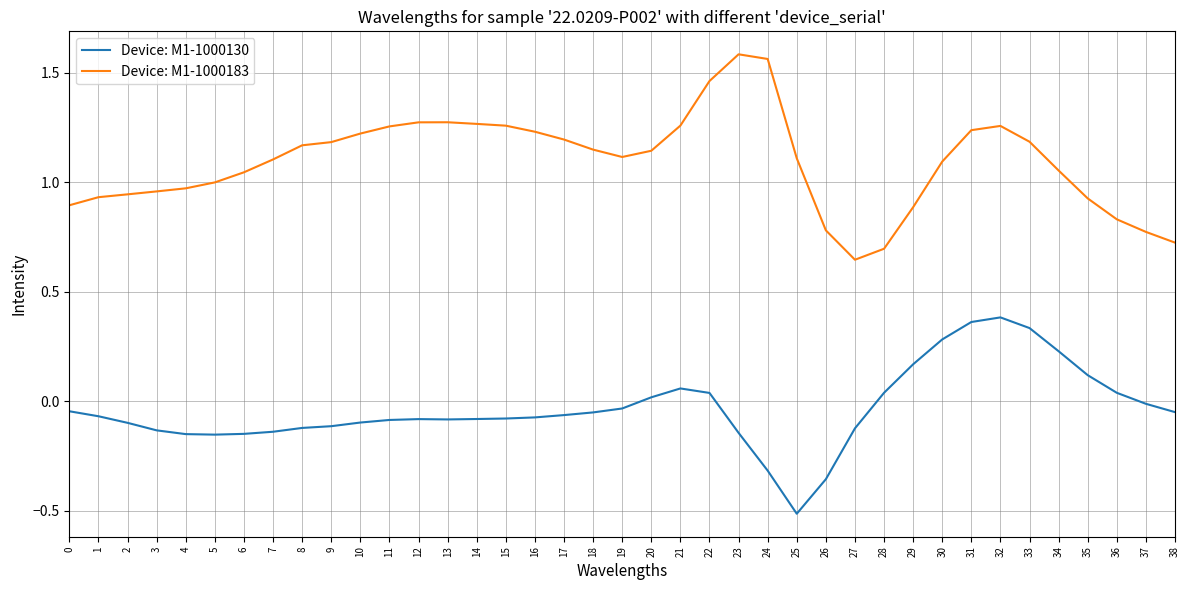

Is the value of Device: M1-1000130 at 14 greater than the value of Device: M1-1000183 at 0?

No